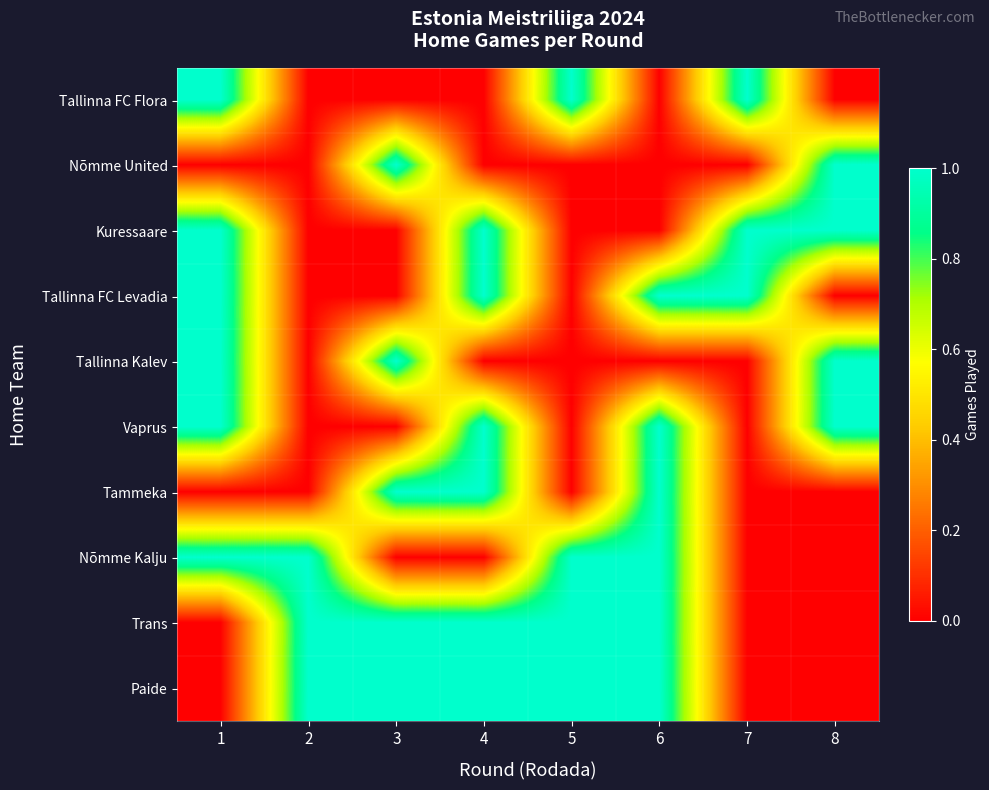

Reading left to right, extract all data points from this chart.

Tallinna FC Flora: 1=1	2=0	3=0	4=0	5=1	6=0	7=1	8=0
Nõmme United: 1=0	2=0	3=1	4=0	5=0	6=0	7=0	8=1
Kuressaare: 1=1	2=0	3=0	4=1	5=0	6=0	7=1	8=1
Tallinna FC Levadia: 1=1	2=0	3=0	4=1	5=0	6=1	7=1	8=0
Tallinna Kalev: 1=1	2=0	3=1	4=0	5=0	6=0	7=0	8=1
Vaprus: 1=1	2=0	3=0	4=1	5=0	6=1	7=0	8=1
Tammeka: 1=0	2=0	3=1	4=1	5=0	6=1	7=0	8=0
Nõmme Kalju: 1=1	2=1	3=0	4=0	5=1	6=1	7=0	8=0
Trans: 1=0	2=1	3=1	4=1	5=1	6=1	7=0	8=0
Paide: 1=0	2=1	3=1	4=1	5=1	6=1	7=0	8=0